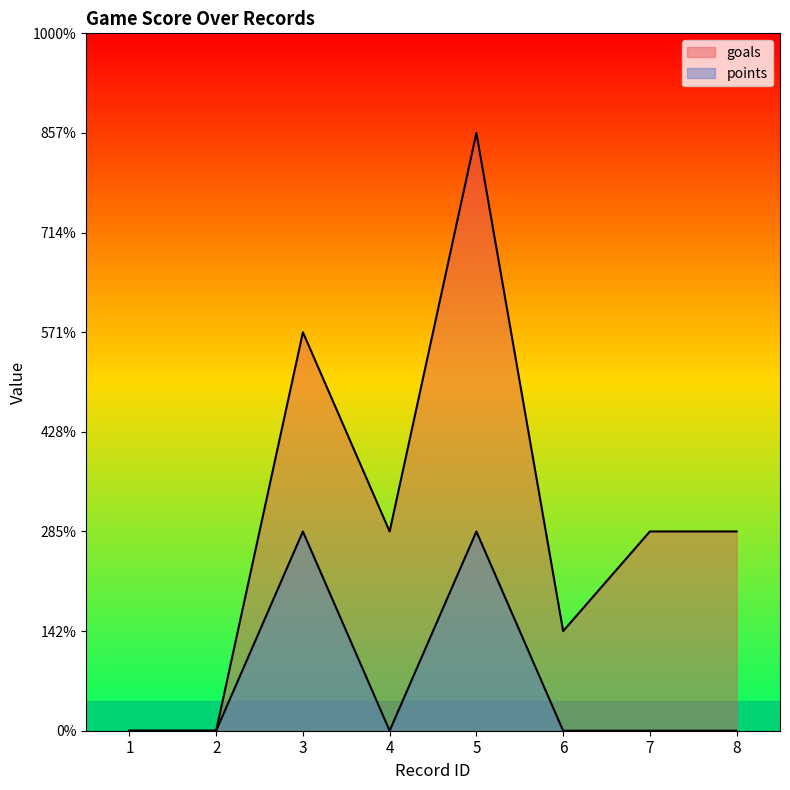

Which series has the largest total across all categories?

goals